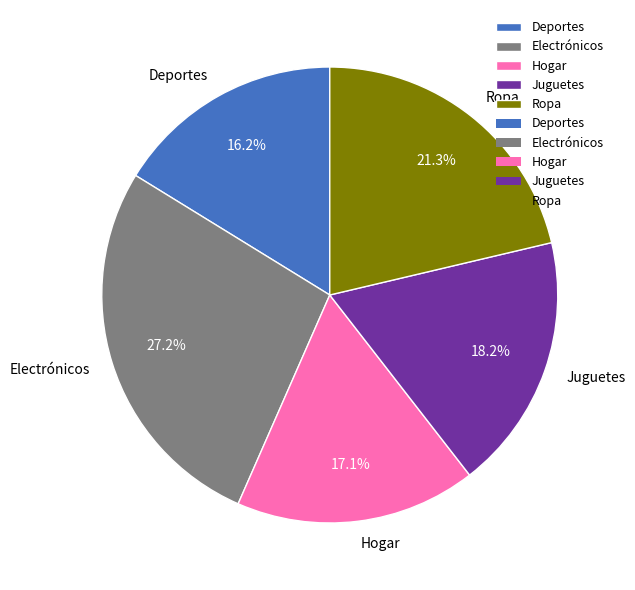

The Ropa slice represents 21% of the pie. True or false?

True